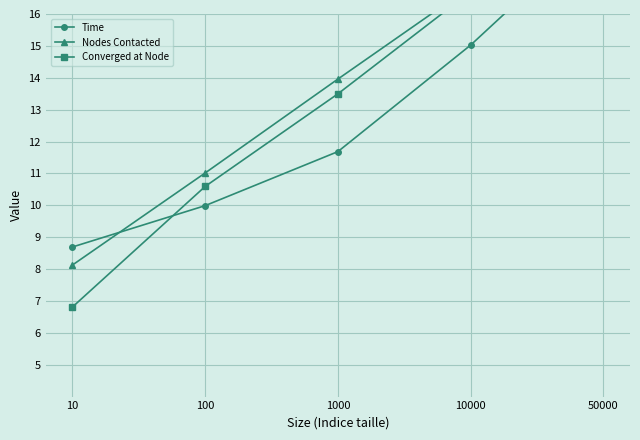

Rank the series at 10000 from highest to lowest value.

Nodes Contacted, Converged at Node, Time